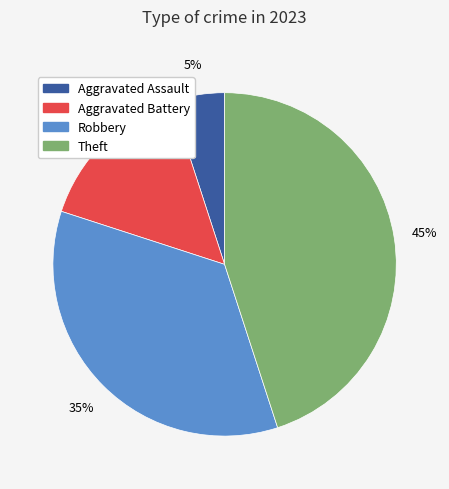

Is there a majority slice in this chart?

No